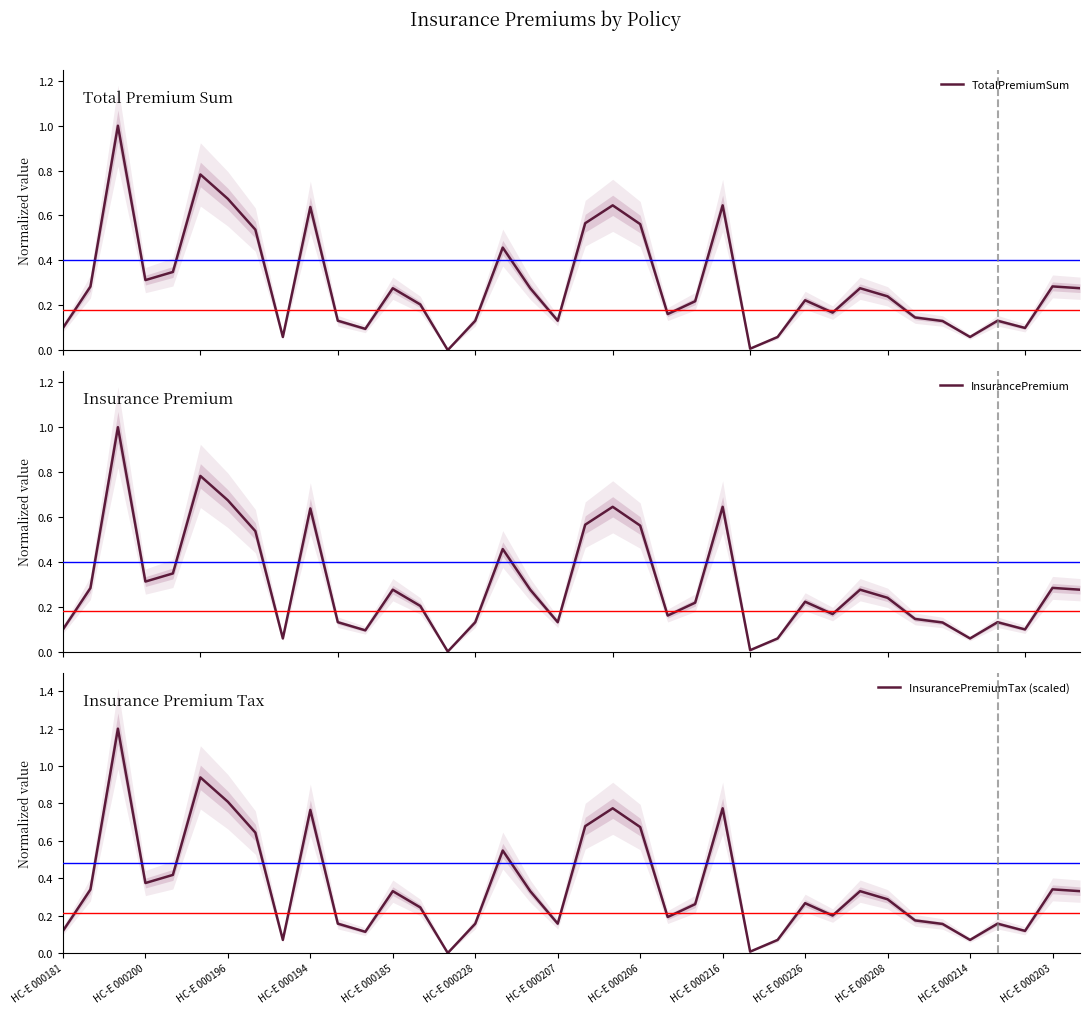

Where is InsurancePremiumTax (scaled) nearest to the value 0?

14